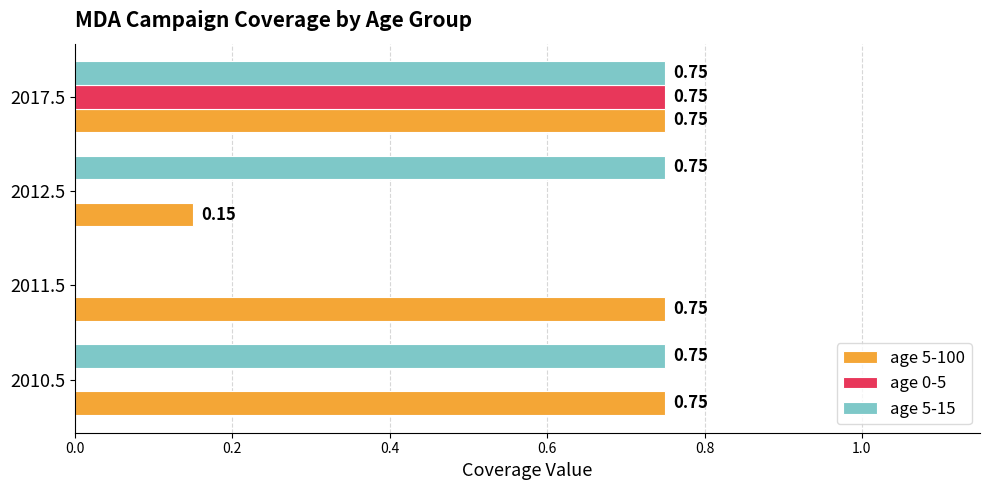

What is the sum of all age 5-100 values?

2.4